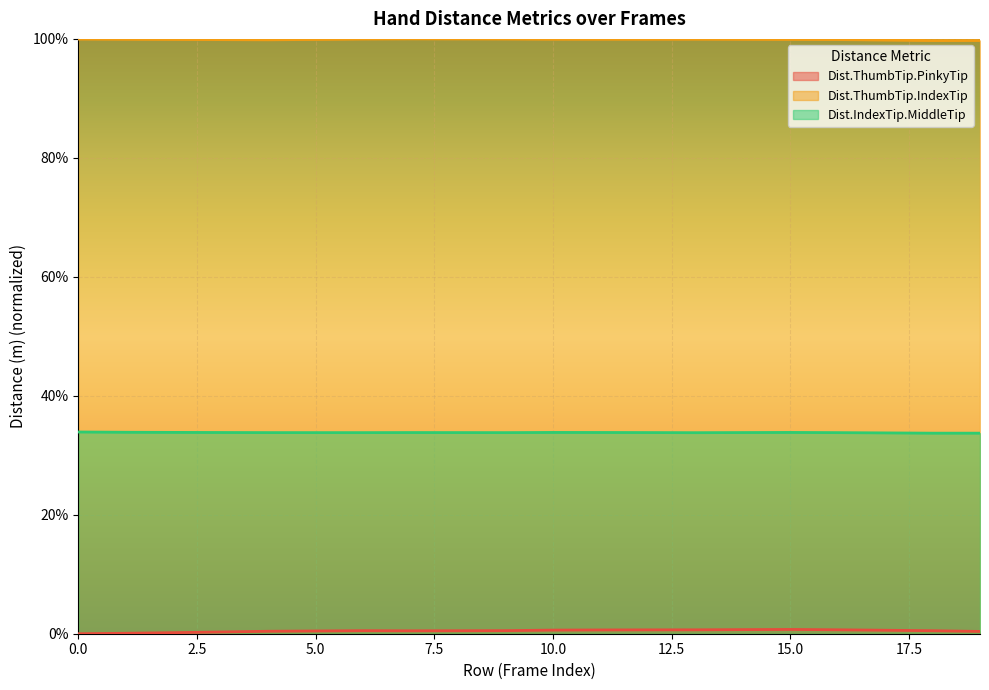

True or false: Dist.ThumbTip.PinkyTip and Dist.ThumbTip.IndexTip intersect in this chart.

False